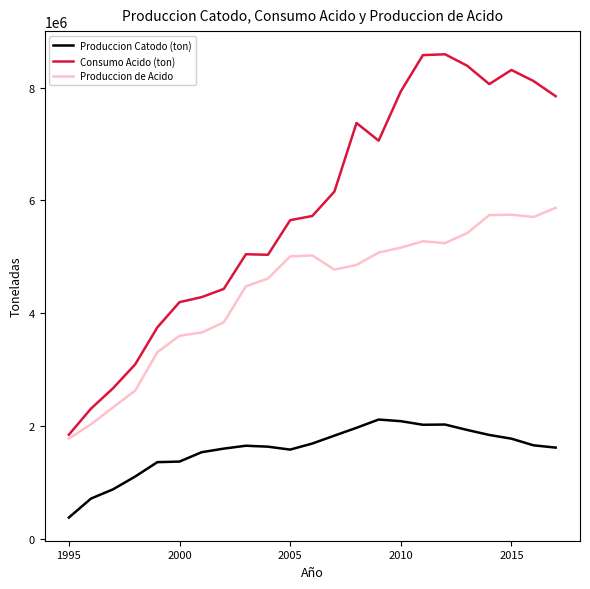

True or false: Consumo Acido (ton) and Produccion Catodo (ton) intersect in this chart.

False